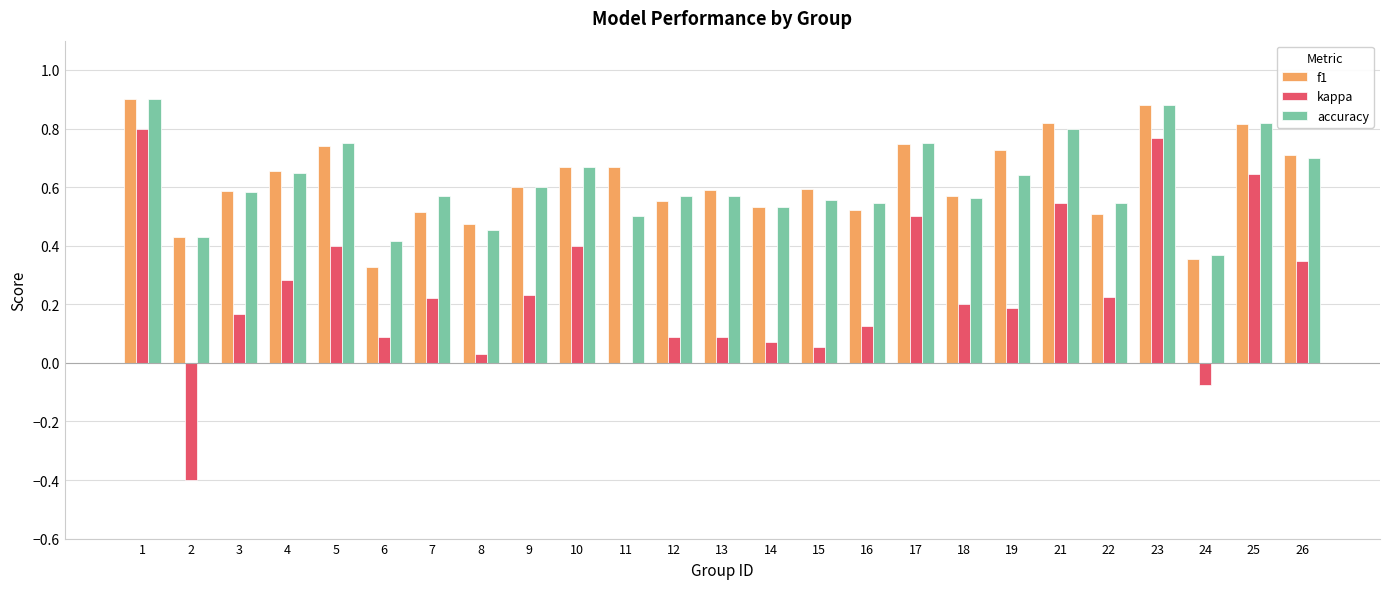

What is the total value across all series at 9?

1.4